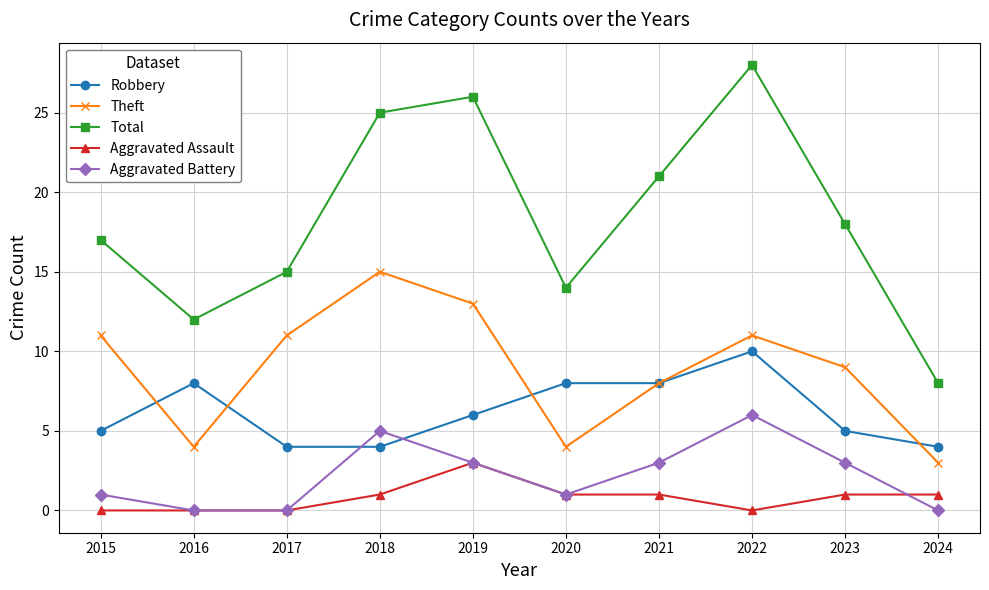

Rank the categories by Total value from lowest to highest.

2024, 2016, 2020, 2017, 2015, 2023, 2021, 2018, 2019, 2022